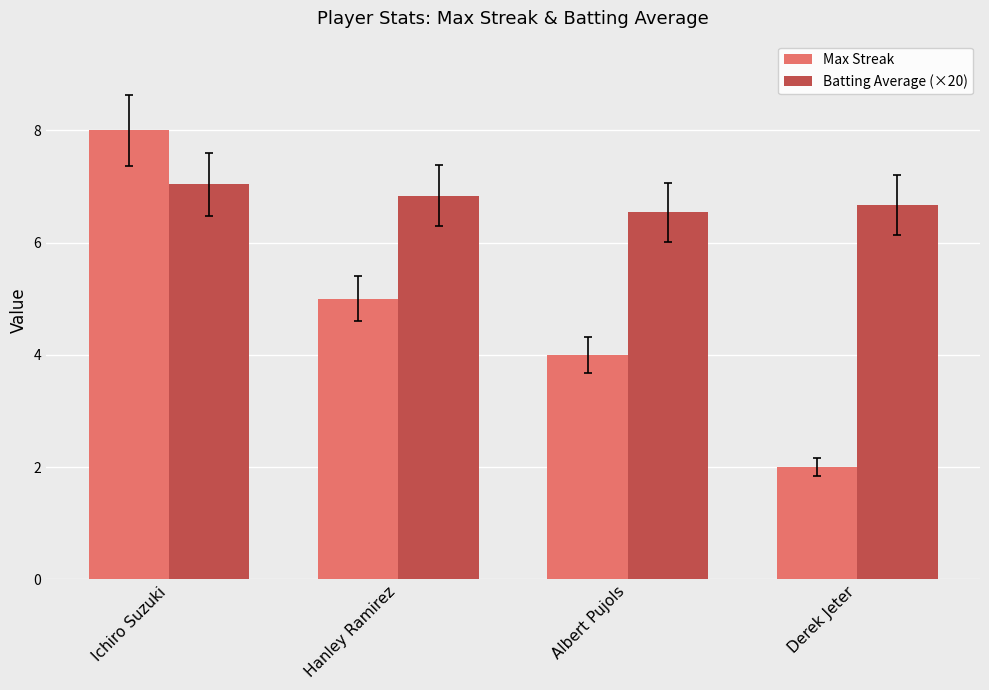

True or false: Max Streak has a value of 1.9 at Albert Pujols.

False